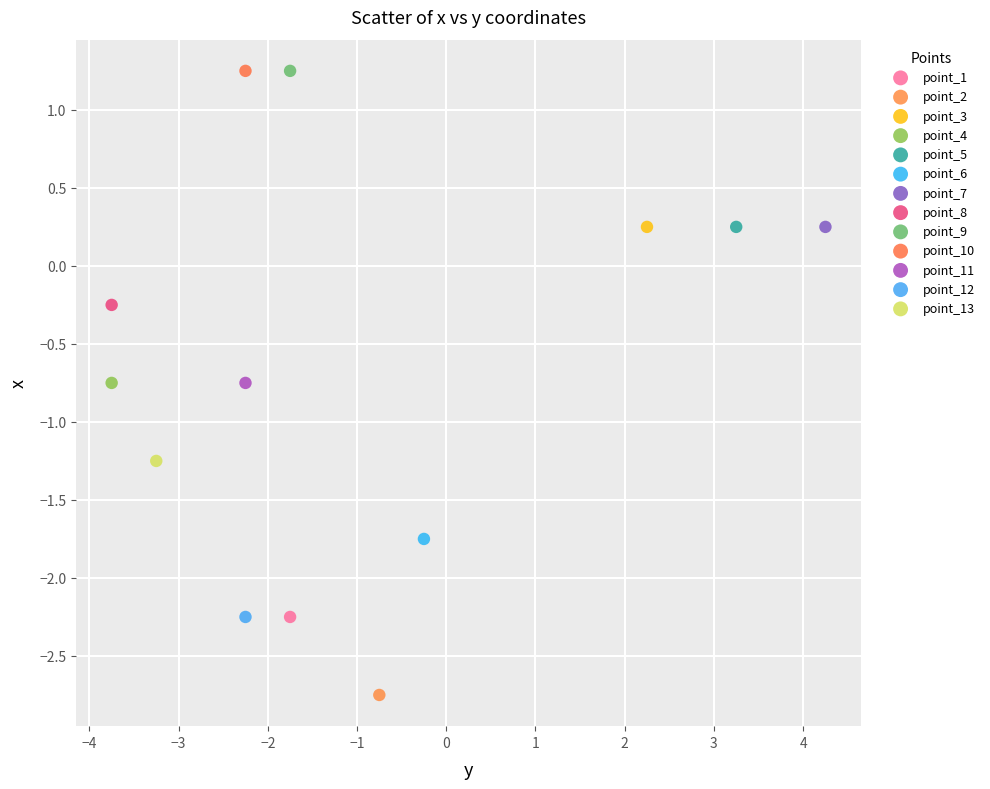

What are all the series names shown in the legend?

point_1, point_2, point_3, point_4, point_5, point_6, point_7, point_8, point_9, point_10, point_11, point_12, point_13